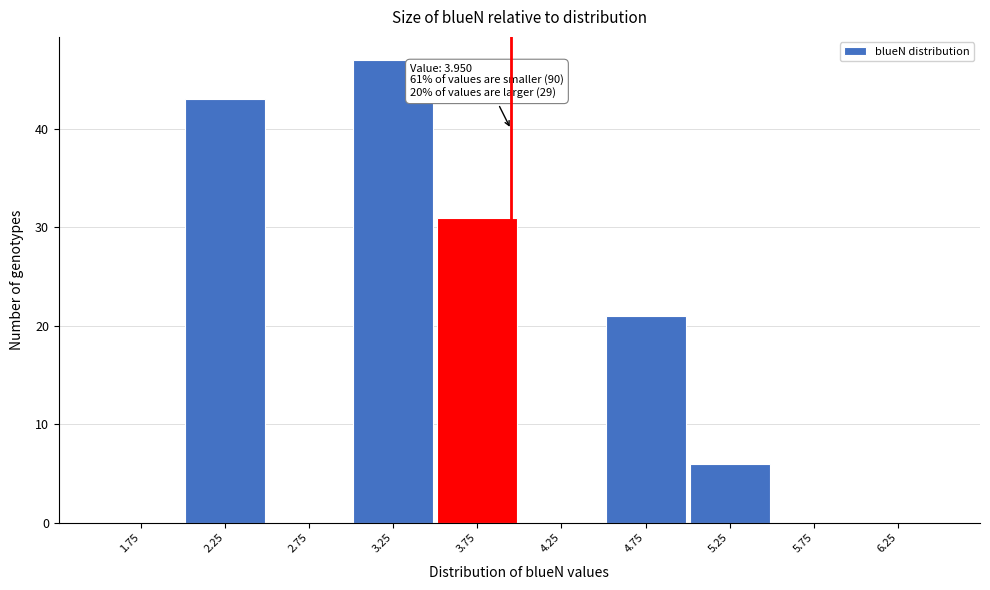

Which range on the x-axis has the tallest bar?

3.0 to 3.5